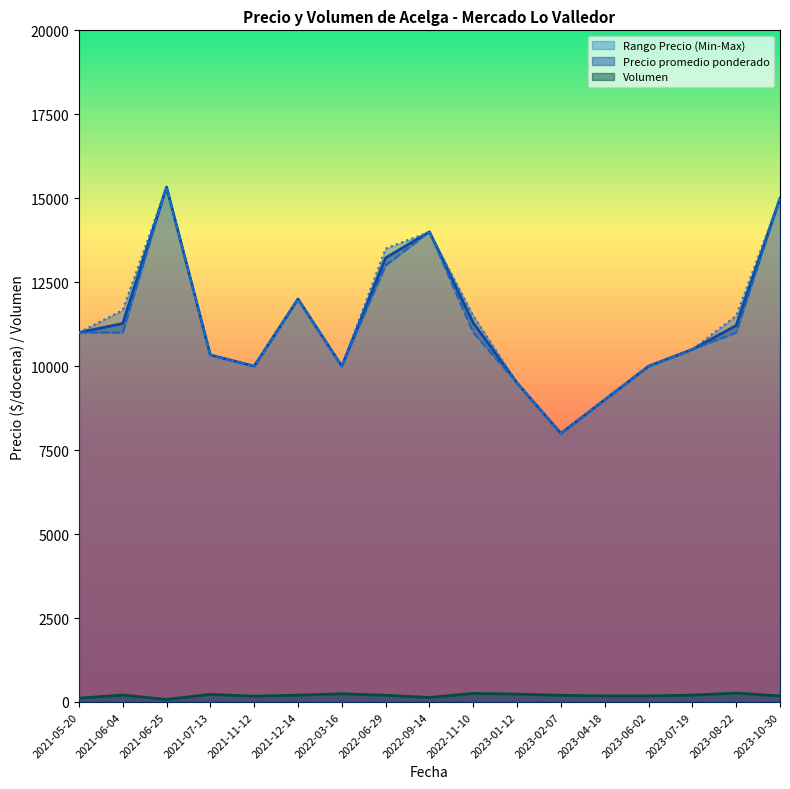

What is the minimum value for Precio promedio ponderado?

8000.0